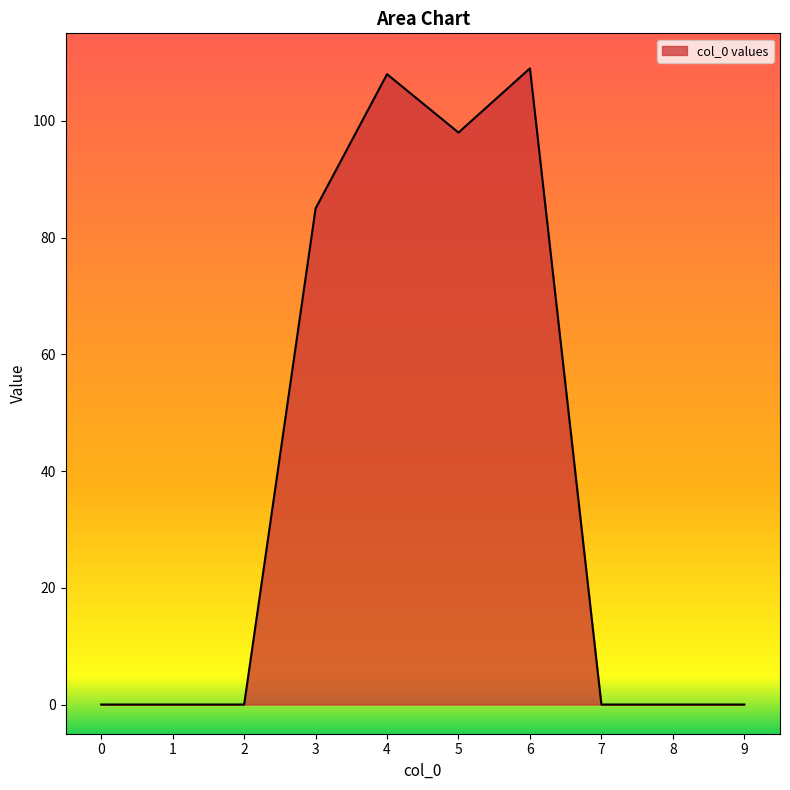

What is the difference between the values at 5 and 8?

98